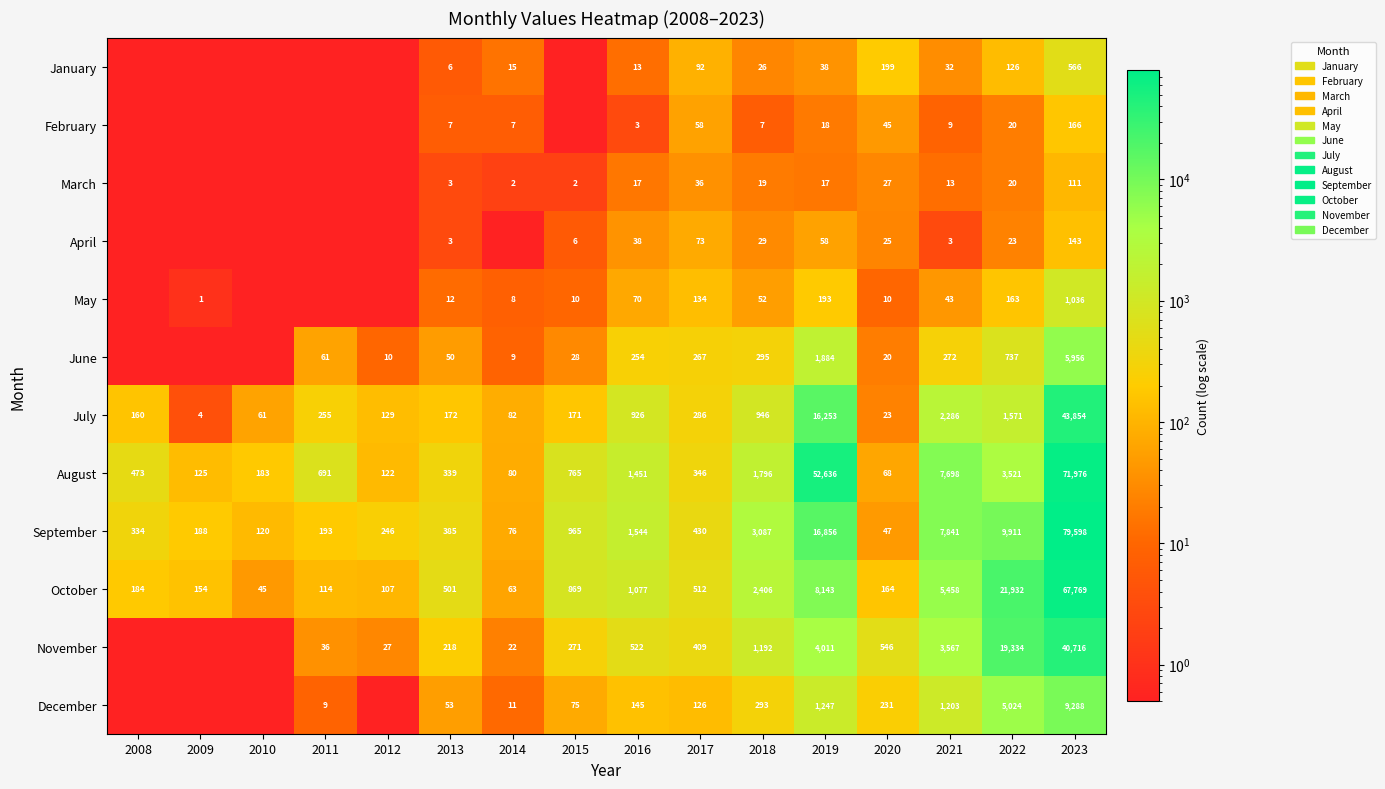

What is the minimum value shown in the chart?

0.1